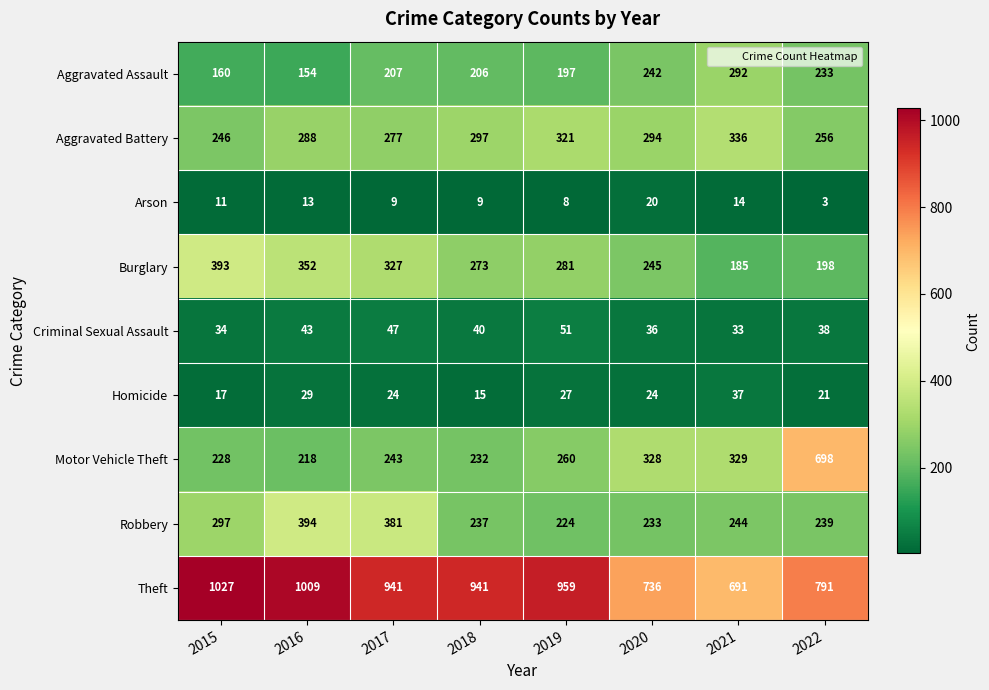

Which series has the largest total across all categories?

Theft